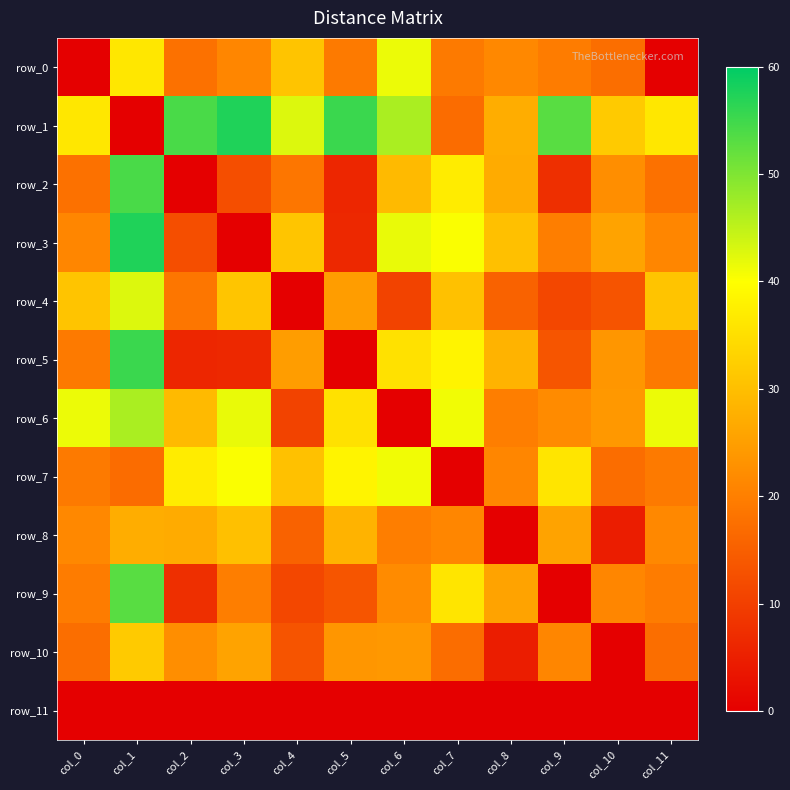

At which label is row_9 closest to 26?

col_8